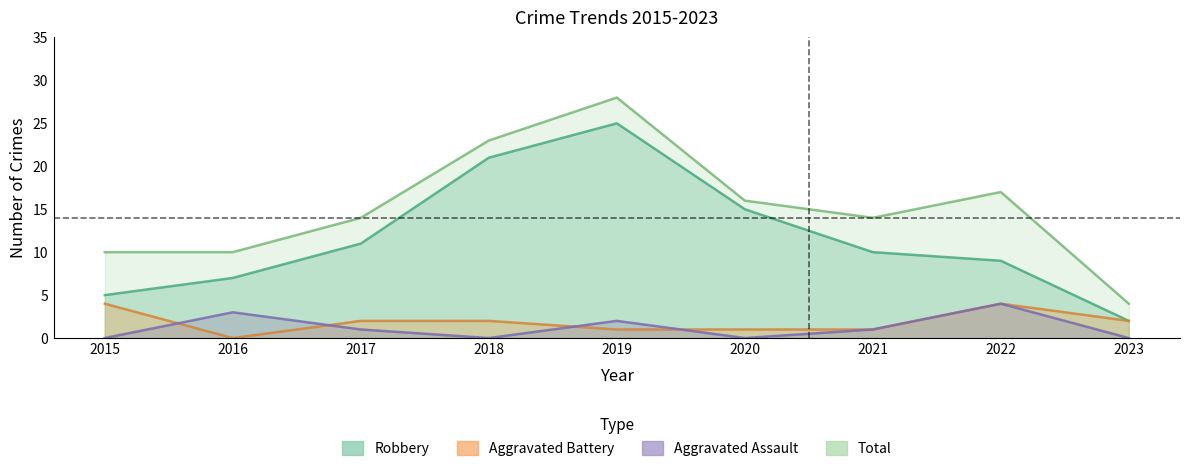

True or false: Aggravated Assault and Robbery cross at least once.

False